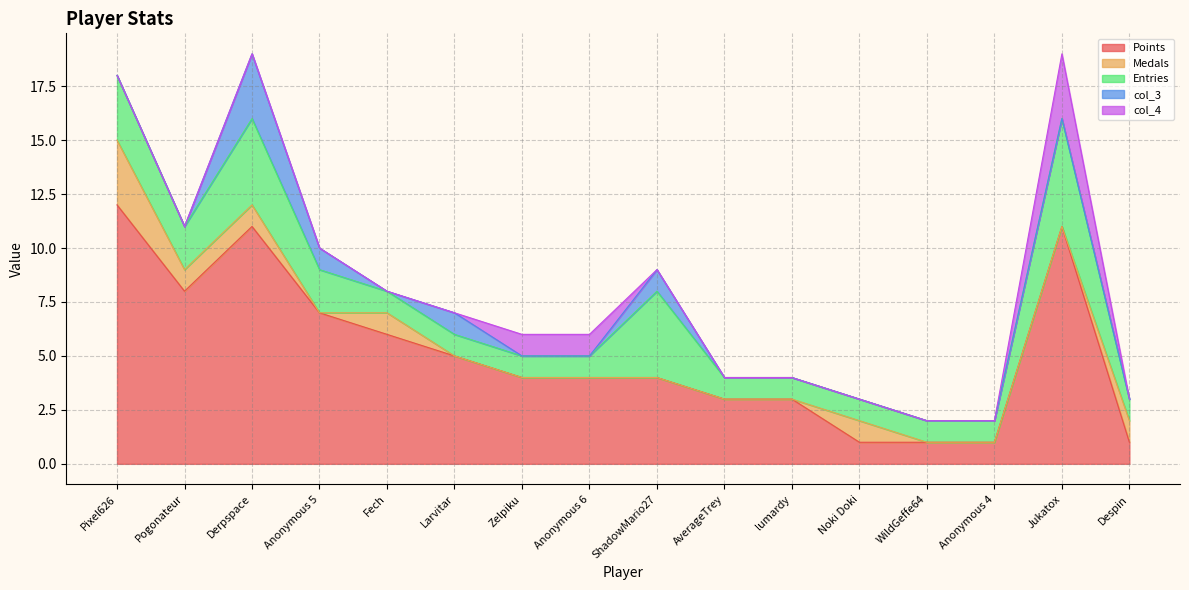

At which label is Medals closest to 1?

Pogonateur